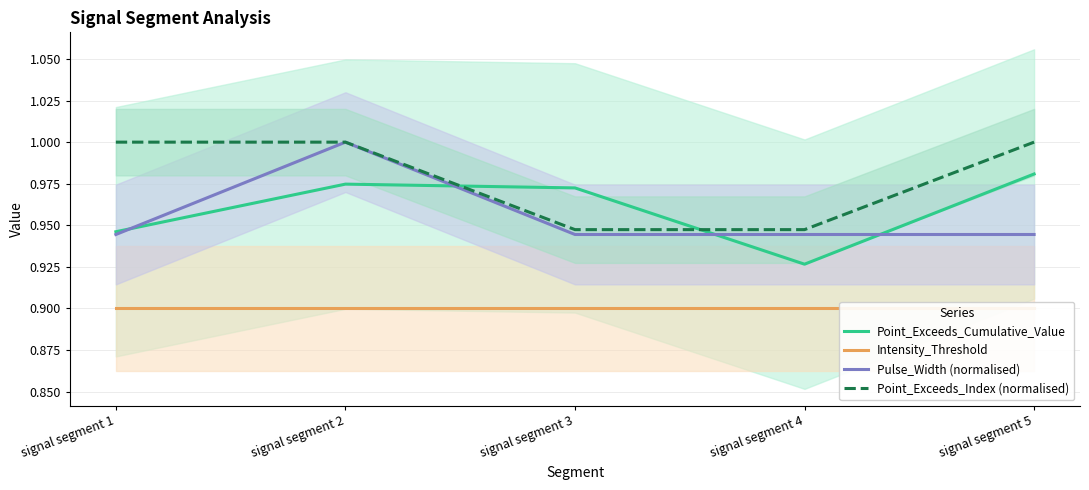

Does the chart display data point markers on the line(s)?

No